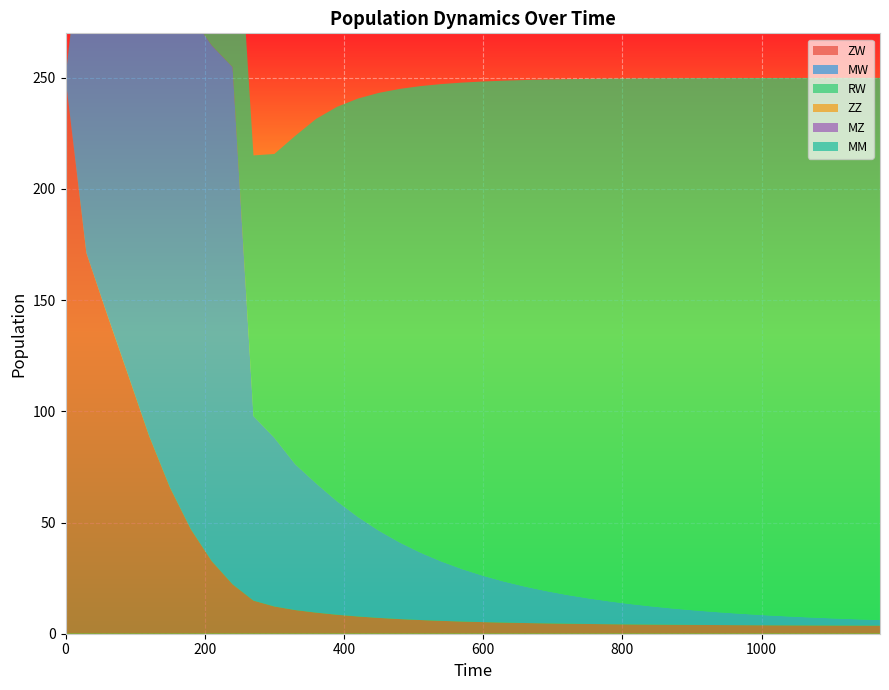

Reading left to right, list all the values displayed in this chart.

ZW: 250.0	171.2	143.4	116.3	89.0	65.8	47.0	32.7	22.2	14.9	12.3	10.6	9.5	8.5	7.8	7.1	6.6	6.2	5.8	5.5	5.2	5.0	4.8	4.7	4.5	4.4	4.3	4.2	4.1	4.0	4.0	3.9	3.9	3.8	3.8	3.7	3.7	3.7	3.7	3.6
MW: 0.0	160.7	208.7	220.8	226.0	229.0	230.8	231.9	232.6	83.0	75.9	65.6	58.1	51.0	44.8	39.3	34.5	30.3	26.7	23.6	20.8	18.5	16.4	14.6	13.0	11.6	10.3	9.2	8.3	7.4	6.6	5.9	5.3	4.8	4.3	3.9	3.5	3.1	2.8	2.5
RW: 0.0	4.1	21.7	36.1	53.1	69.8	85.4	98.6	109.2	117.2	127.6	147.7	163.9	177.4	188.1	196.8	203.9	209.8	214.7	218.8	222.3	225.3	227.8	230.0	231.9	233.6	235.0	236.3	237.4	238.4	239.2	240.0	240.7	241.3	241.8	242.3	242.8	243.1	243.5	243.8
ZZ: 0.0	0.0	0.0	0.0	0.0	0.0	0.0	0.0	0.0	0.0	0.0	0.0	0.0	0.0	0.0	0.0	0.0	0.0	0.0	0.0	0.0	0.0	0.0	0.0	0.0	0.0	0.0	0.0	0.0	0.0	0.0	0.0	0.0	0.0	0.0	0.0	0.0	0.0	0.0	0.0
MZ: 0.0	0.0	0.0	0.0	0.0	0.0	0.0	0.0	0.0	0.0	0.0	0.0	0.0	0.0	0.0	0.0	0.0	0.0	0.0	0.0	0.0	0.0	0.0	0.0	0.0	0.0	0.0	0.0	0.0	0.0	0.0	0.0	0.0	0.0	0.0	0.0	0.0	0.0	0.0	0.0
MM: 0.0	0.0	0.0	0.0	0.0	0.0	0.0	0.0	0.0	0.0	0.0	0.0	0.0	0.0	0.0	0.0	0.0	0.0	0.0	0.0	0.0	0.0	0.0	0.0	0.0	0.0	0.0	0.0	0.0	0.0	0.0	0.0	0.0	0.0	0.0	0.0	0.0	0.0	0.0	0.0